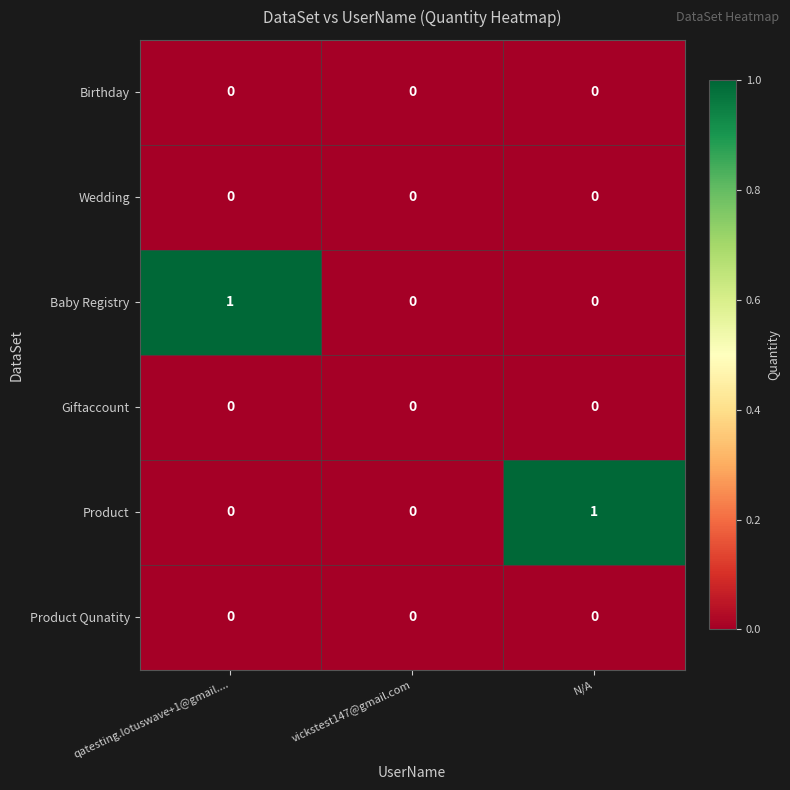

The Birthday series shows 0 at qatesting.lotuswave+1@gmail..... True or false?

True